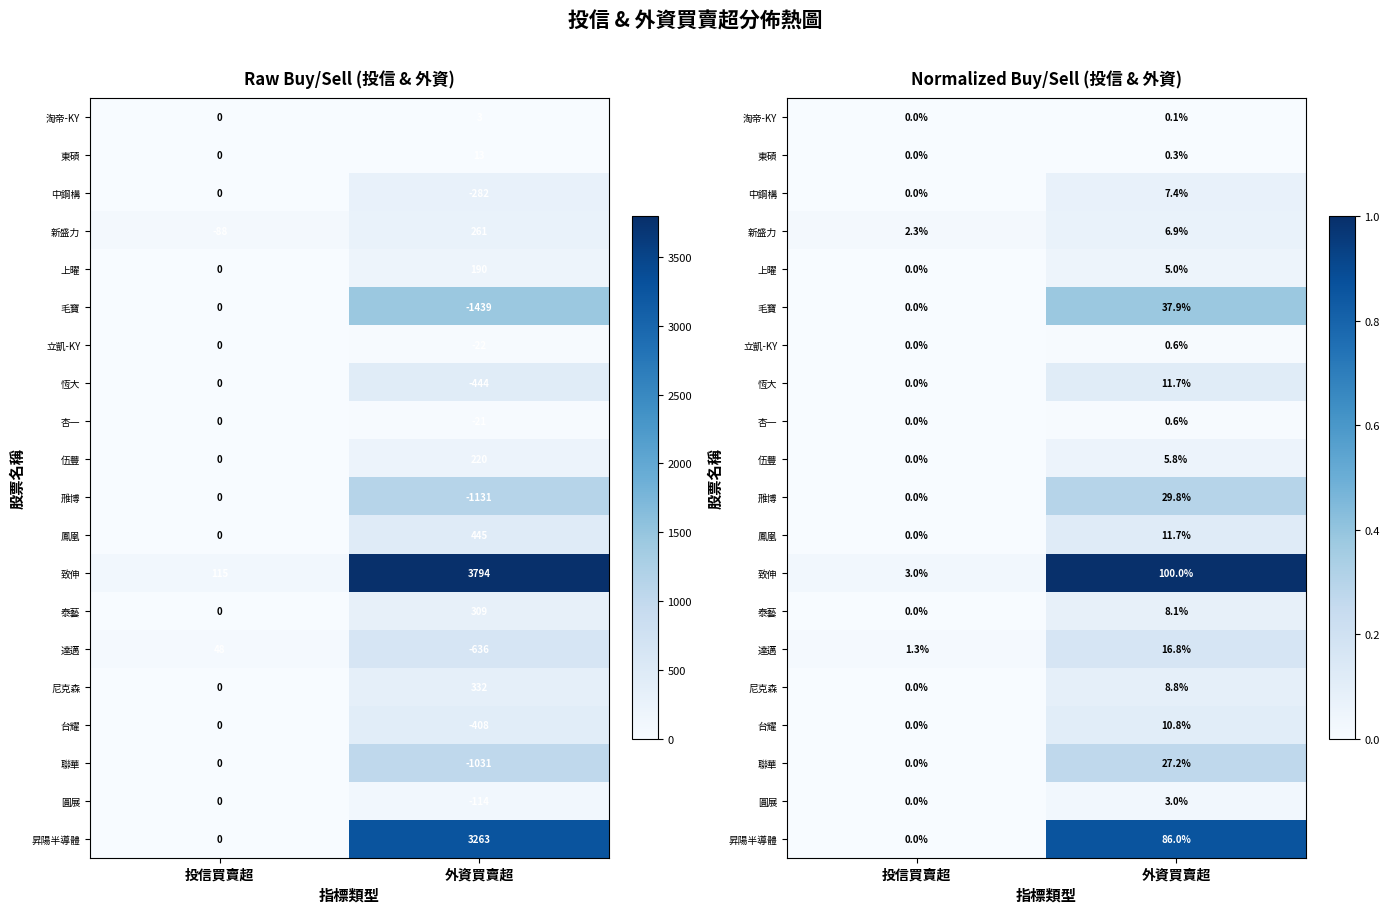

What is the difference between the highest and lowest values at 外資買賣超?

1.0